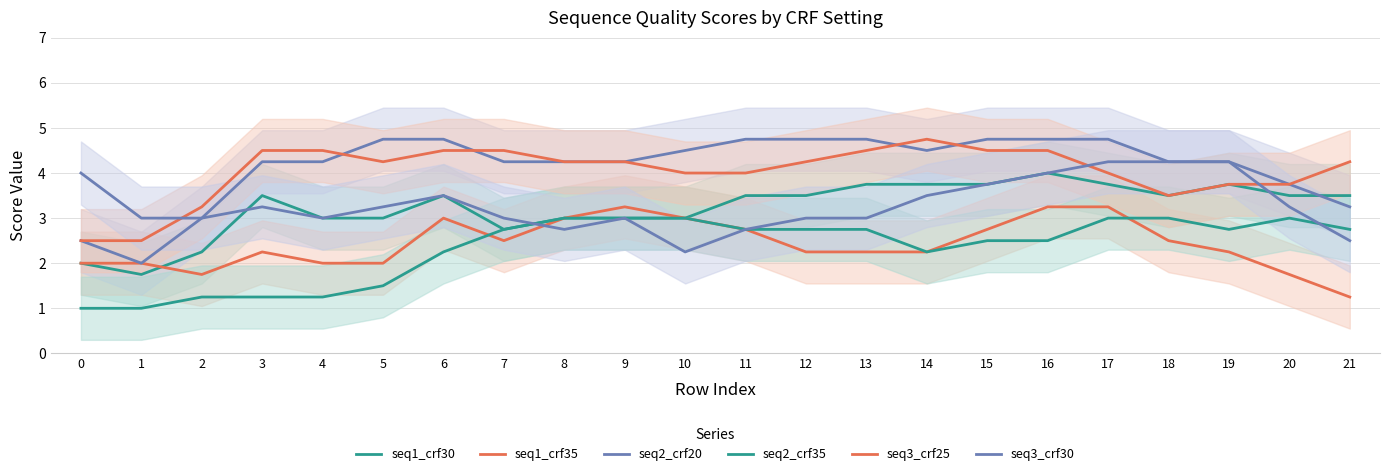

What is the total value across all series at 11?

20.5